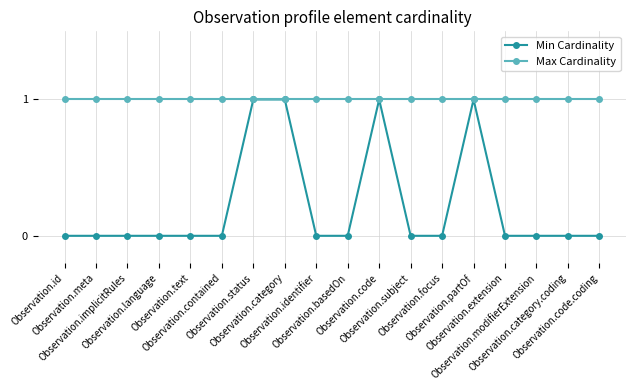

Which series has the largest total across all categories?

Max Cardinality